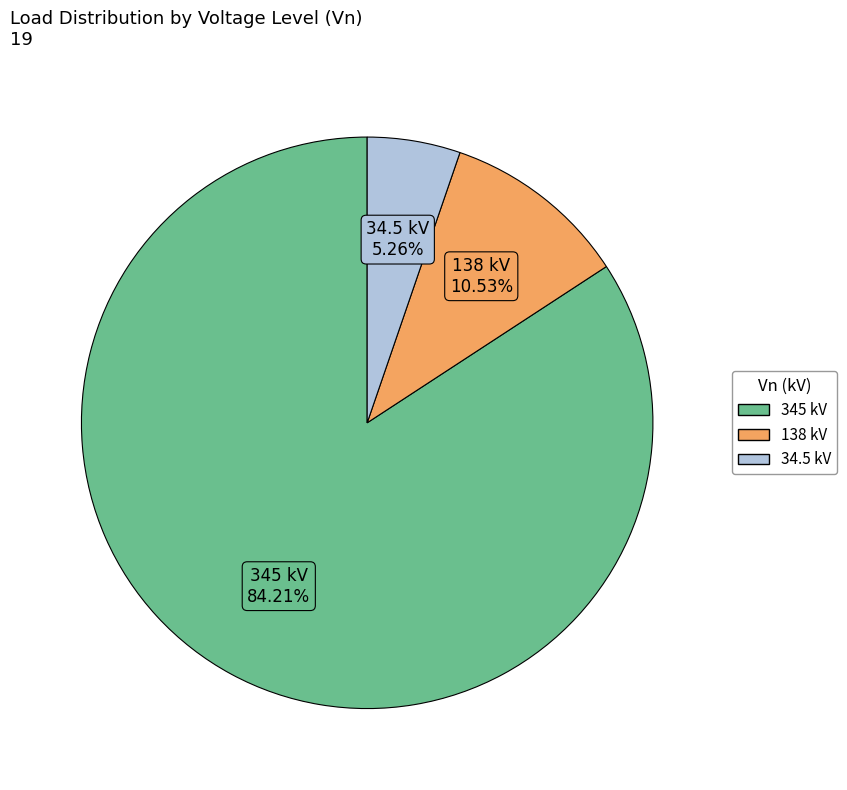

The 34.5 slice represents 5% of the pie. True or false?

True